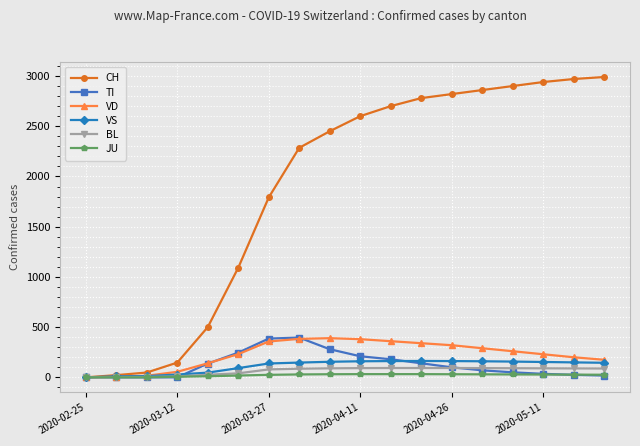

Which series has the largest total across all categories?

CH